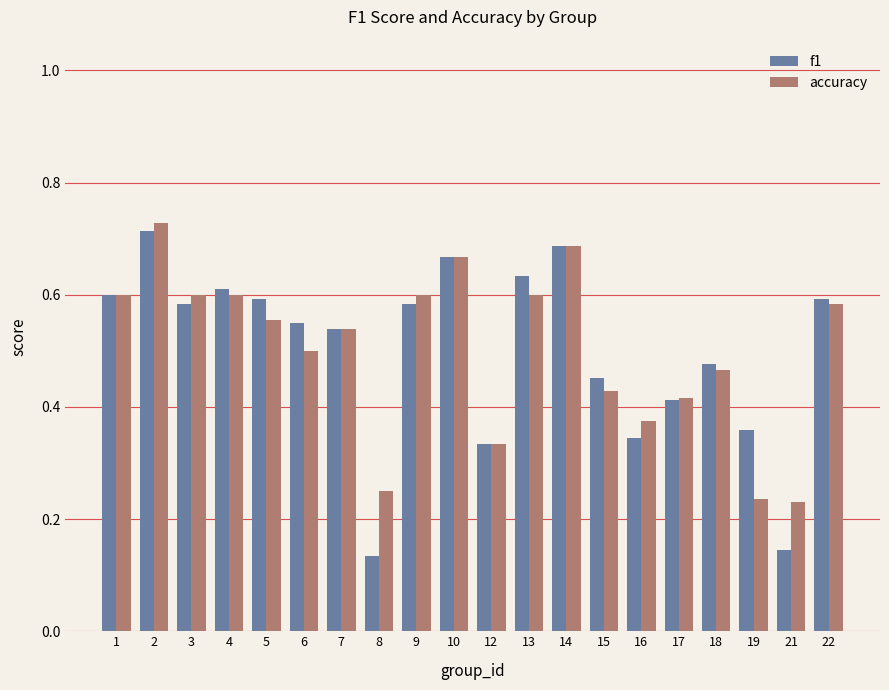

At how many categories does at least one series exceed 0?

20